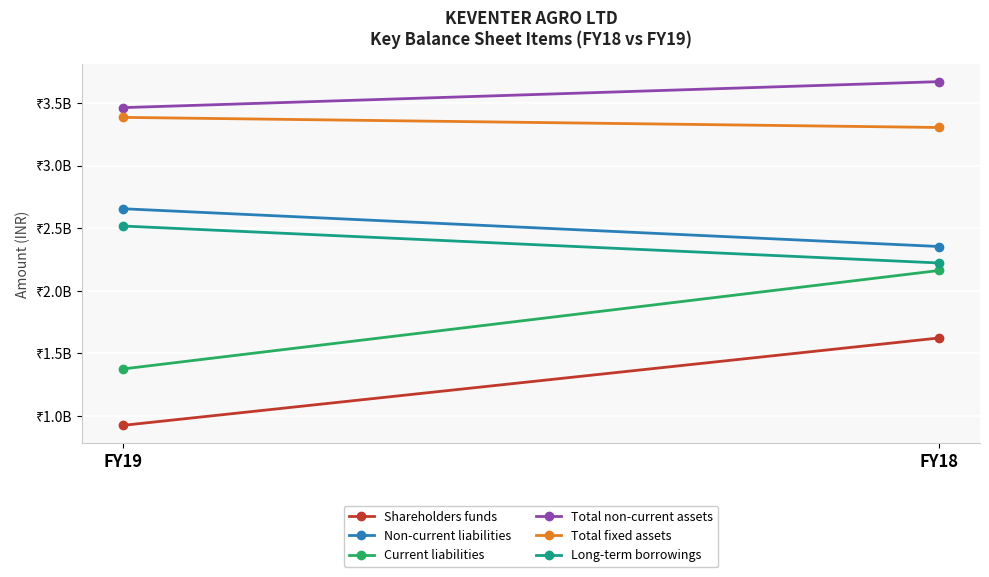

What is the total value across all series at FY18?

15334350000